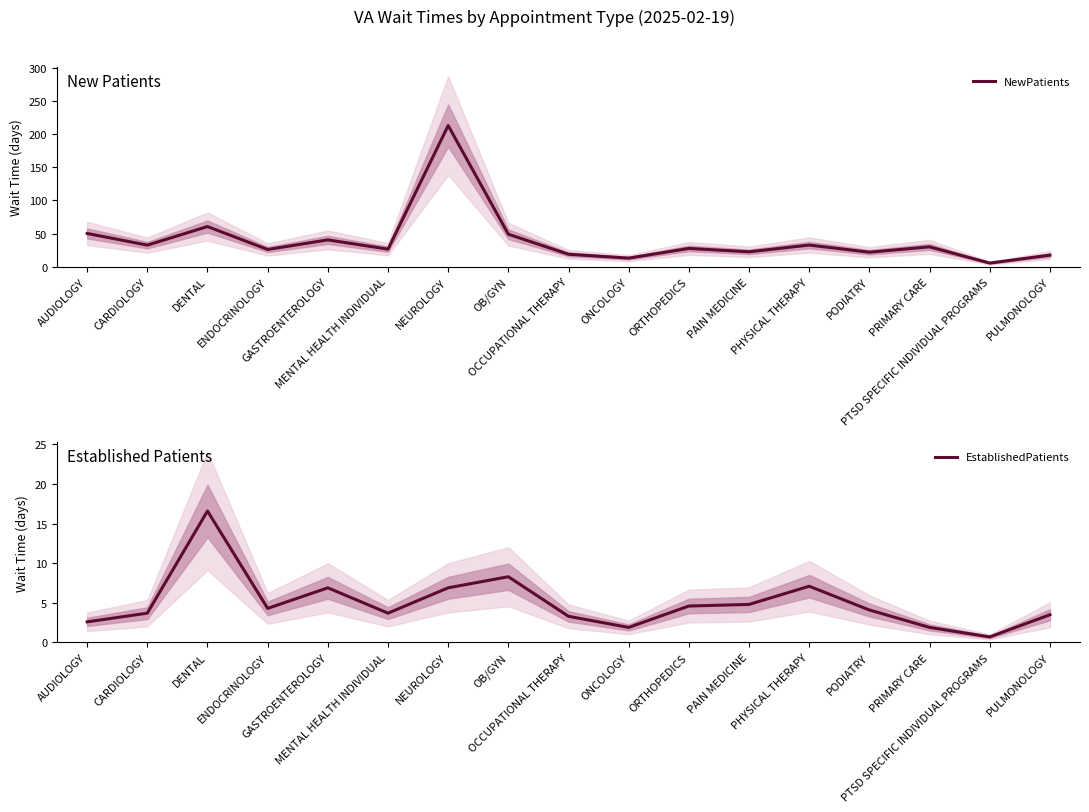

Where does the NewPatients series first go above 27?

AUDIOLOGY